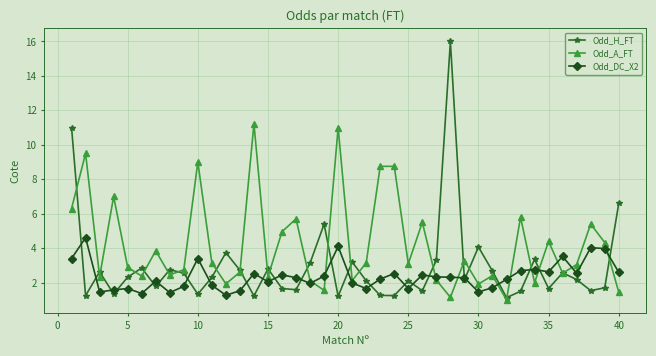

How many series are shown in this chart?

3